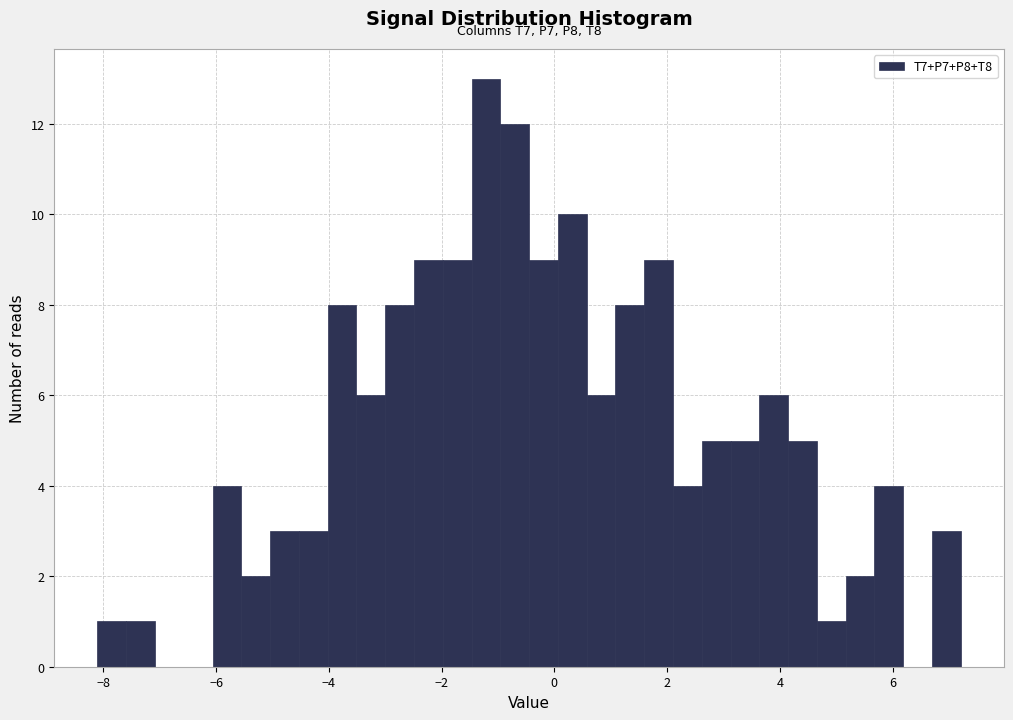

Around what value on the x-axis is the tallest bar? Give the approximate position of its centre, as read against the axis.

-1.2